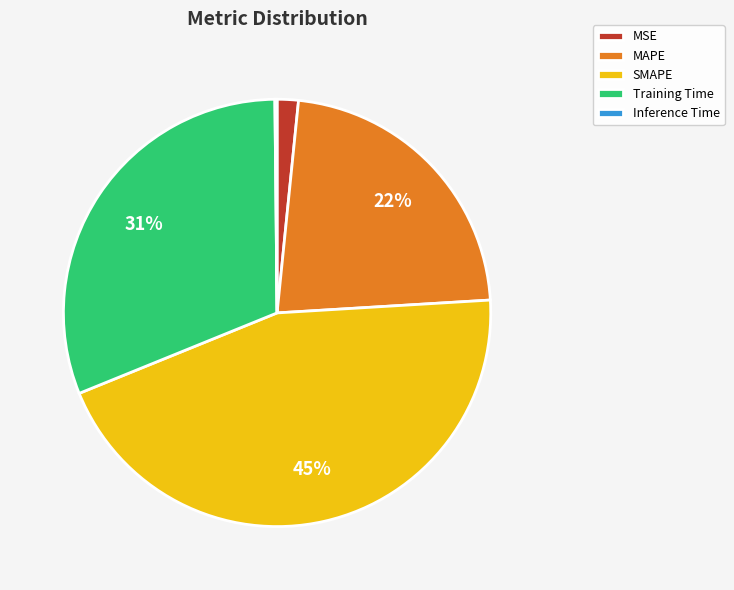

The MSE slice represents 7% of the pie. True or false?

False